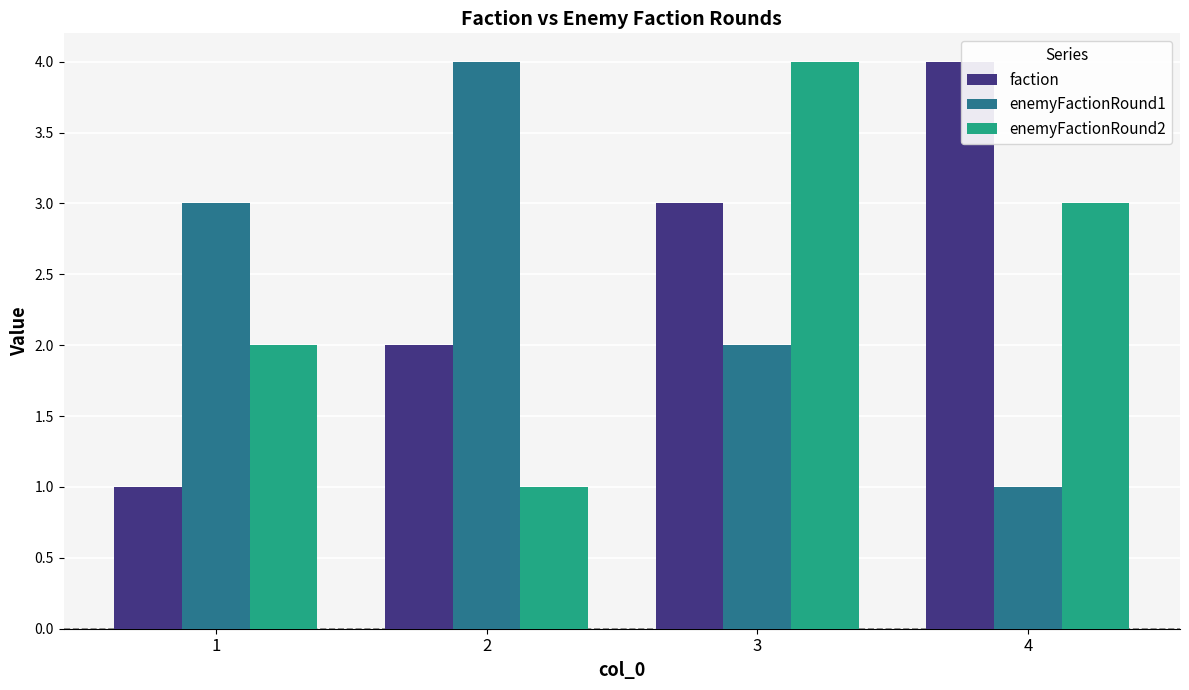

At 4, list the series in order from smallest to largest.

enemyFactionRound1, enemyFactionRound2, faction